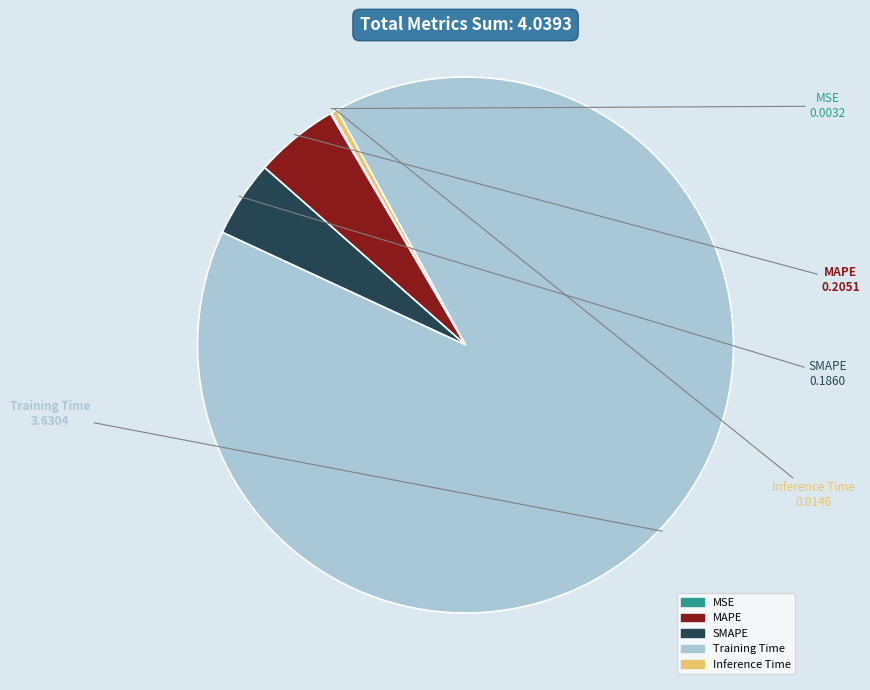

Combined, do Training Time and Inference Time account for over 50%?

Yes